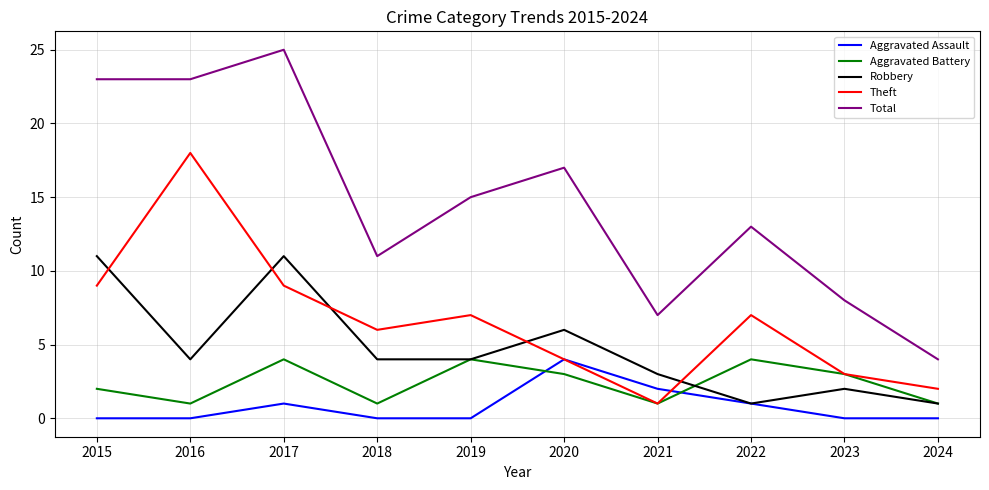

Which series has the largest total across all categories?

Total